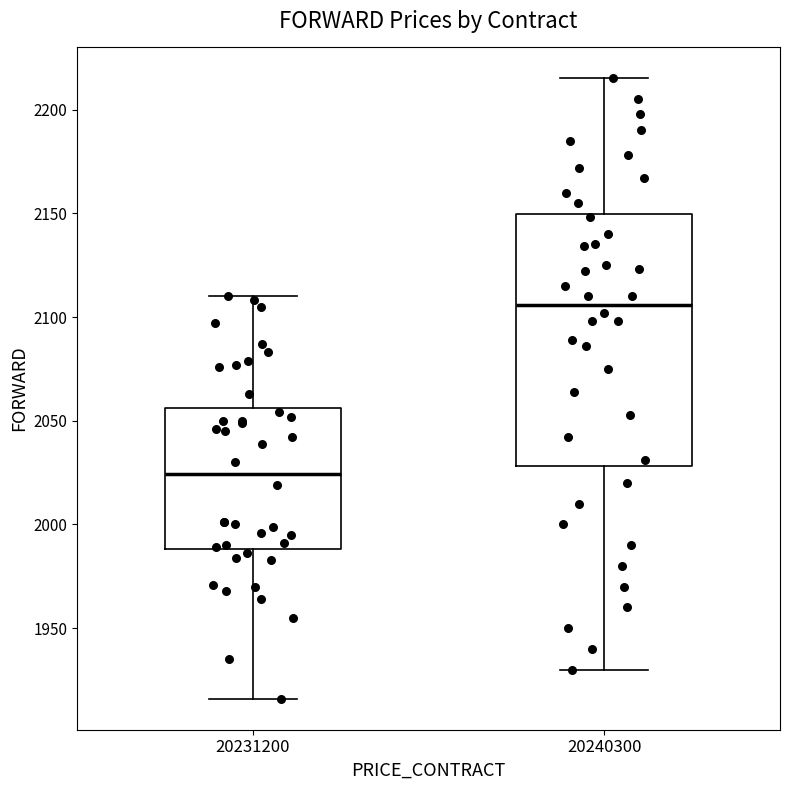

Which box is the tallest, from its lower edge to its upper edge?

20240300